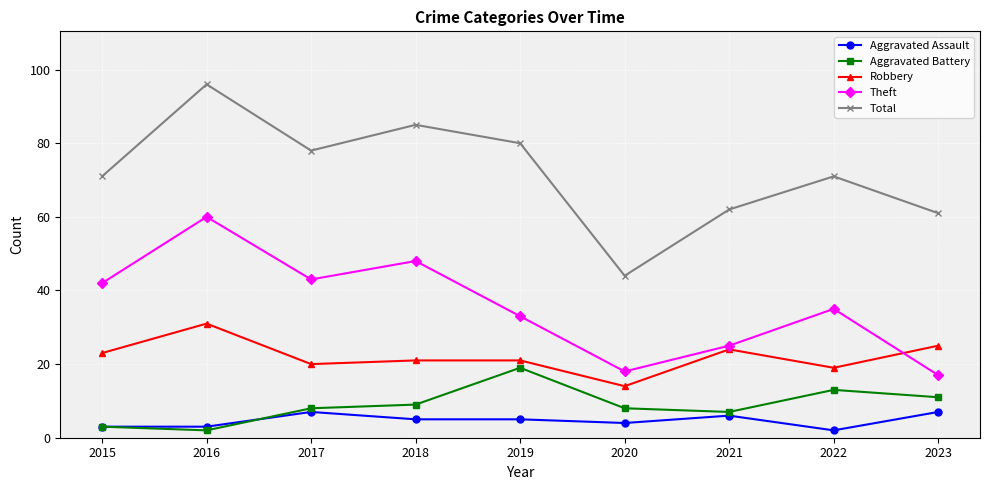

Is the value of Total at 2015 greater than the value of Robbery at 2022?

Yes